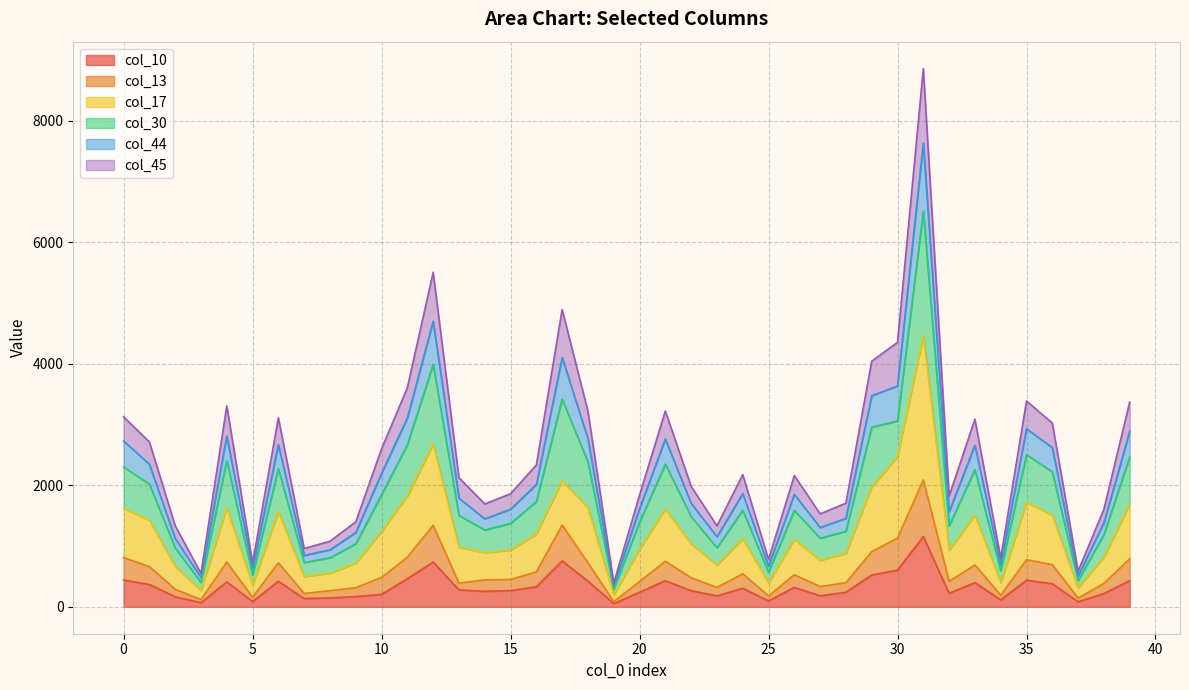

How many interior local valleys does the col_44 series have?

11